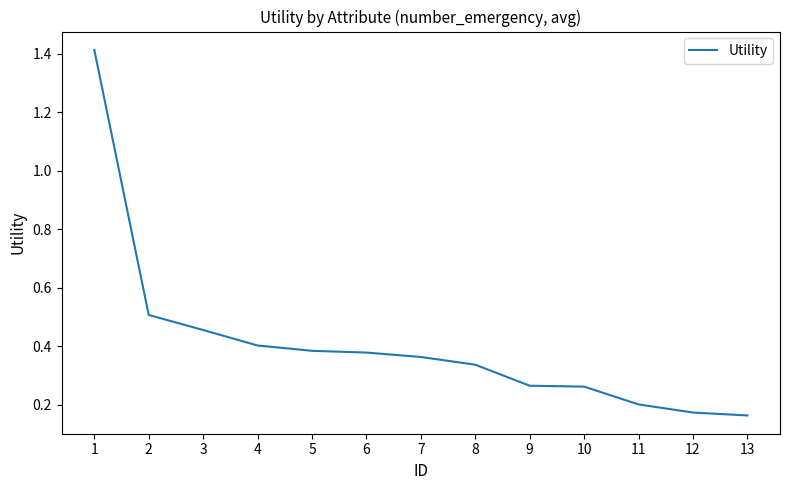

Count the number of categories in the chart.

13